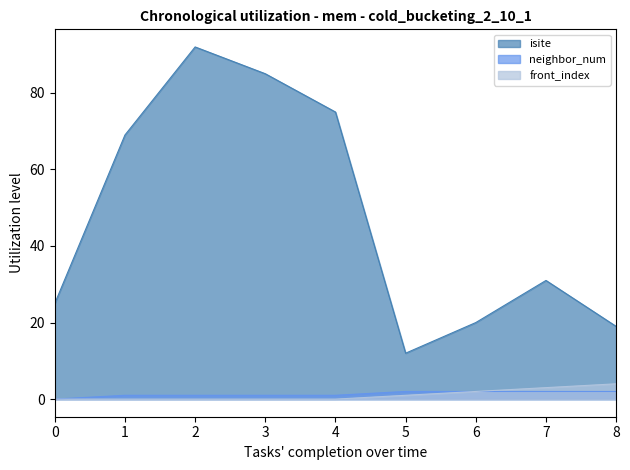

True or false: front_index and isite cross at least once.

False